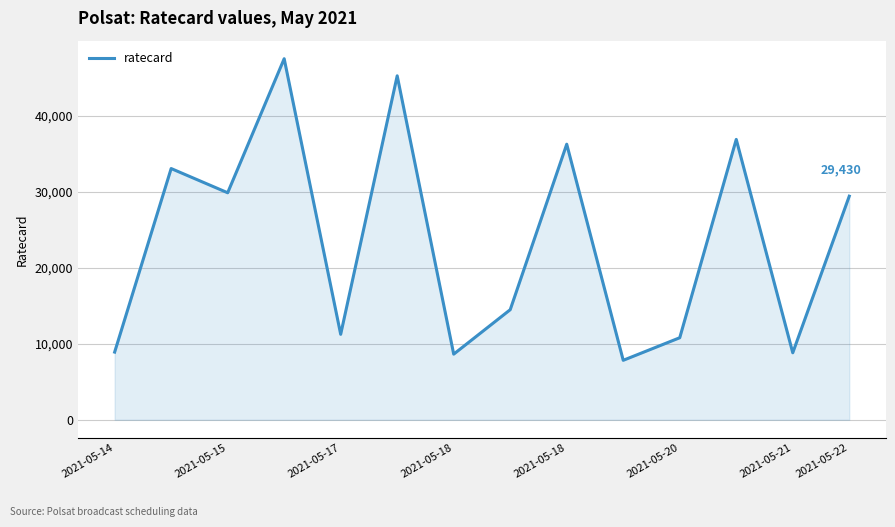

What is the difference between the maximum and minimum values?

39690